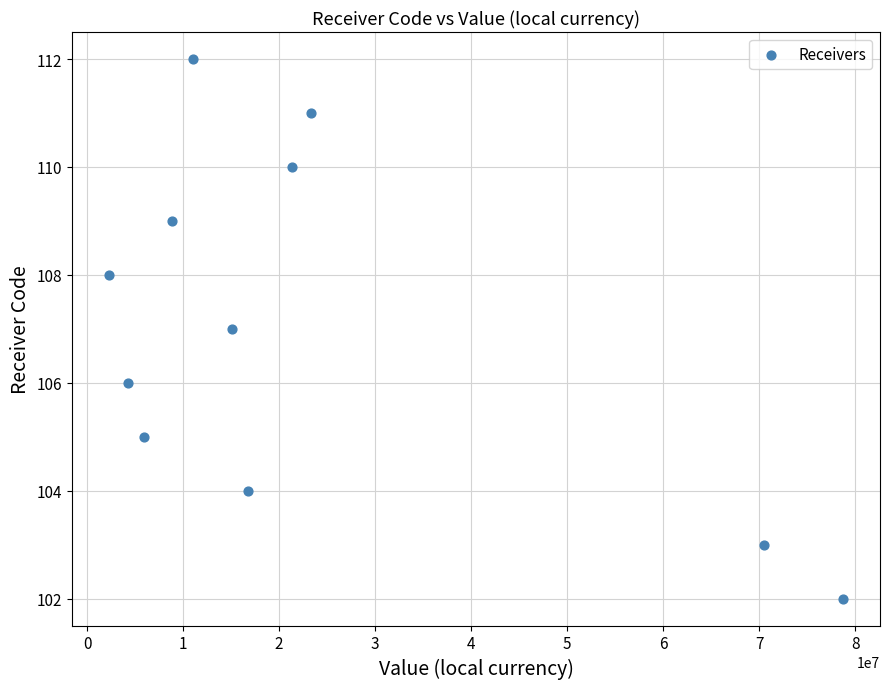

What is the average Y value?

107